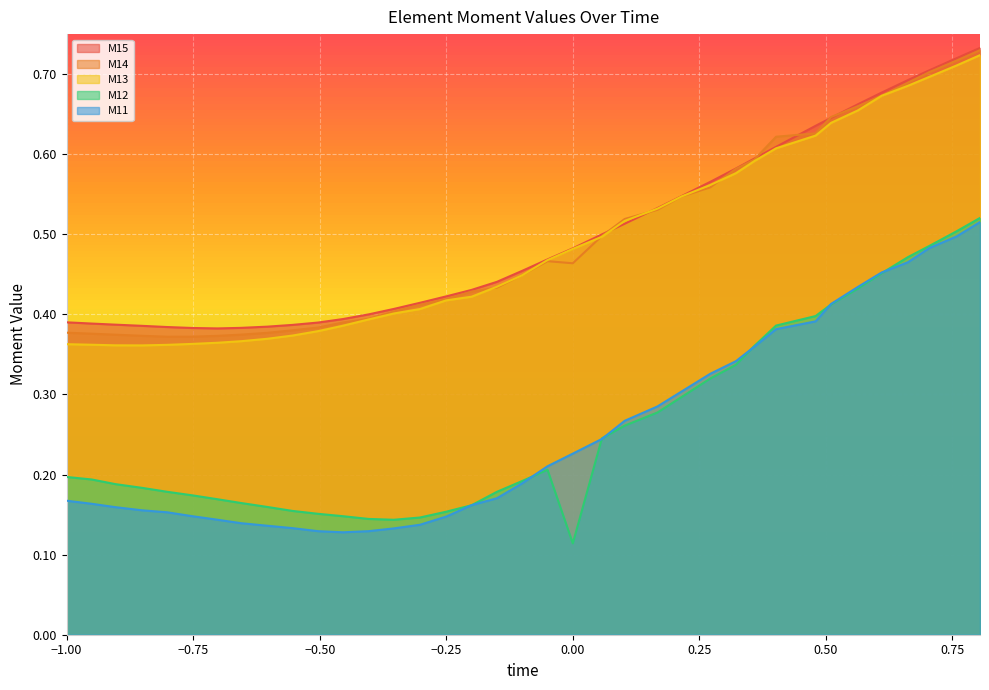

What are all the series names shown in the legend?

M15, M14, M13, M12, M11